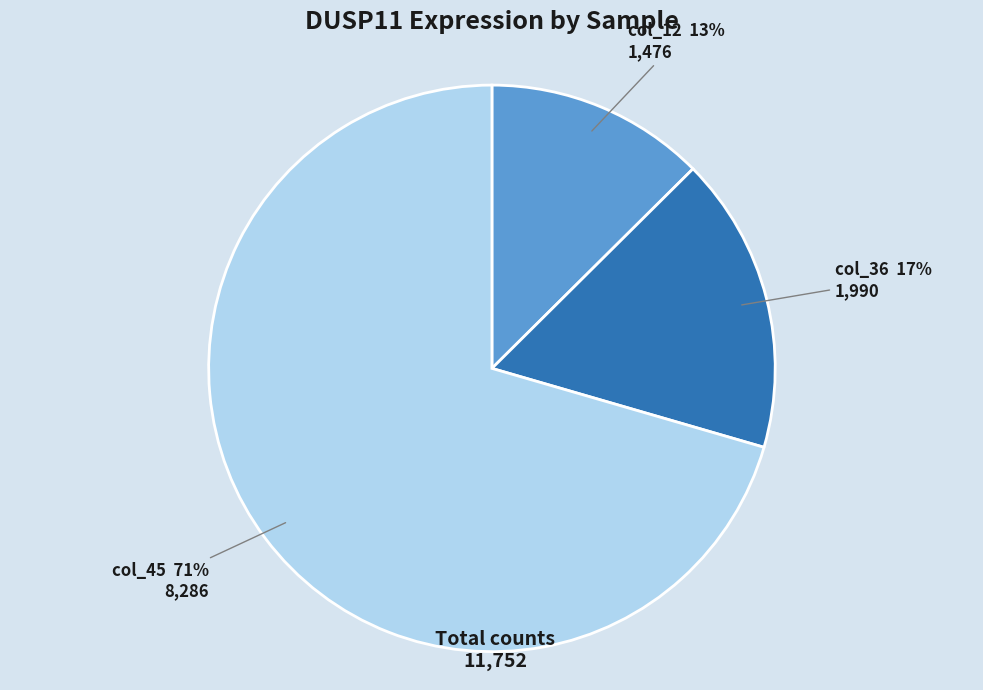

To the nearest percent, what is the average slice percentage?

33%